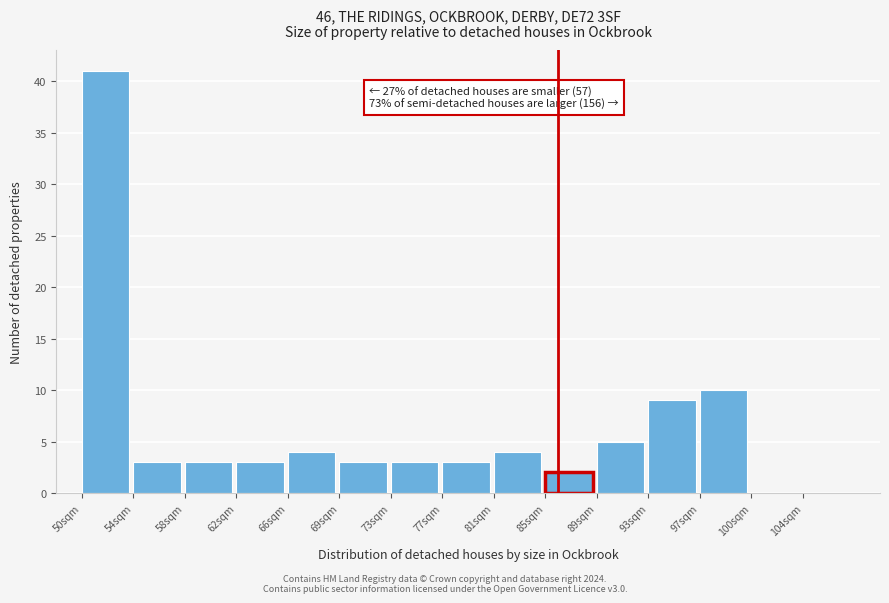

Reading left to right, transcribe all the data shown in this chart.

50sqm=41	54sqm=3	58sqm=3	62sqm=3	66sqm=4	69sqm=3	73sqm=3	77sqm=3	81sqm=4	85sqm=2	89sqm=5	93sqm=9	97sqm=10	100sqm=0	104sqm=0